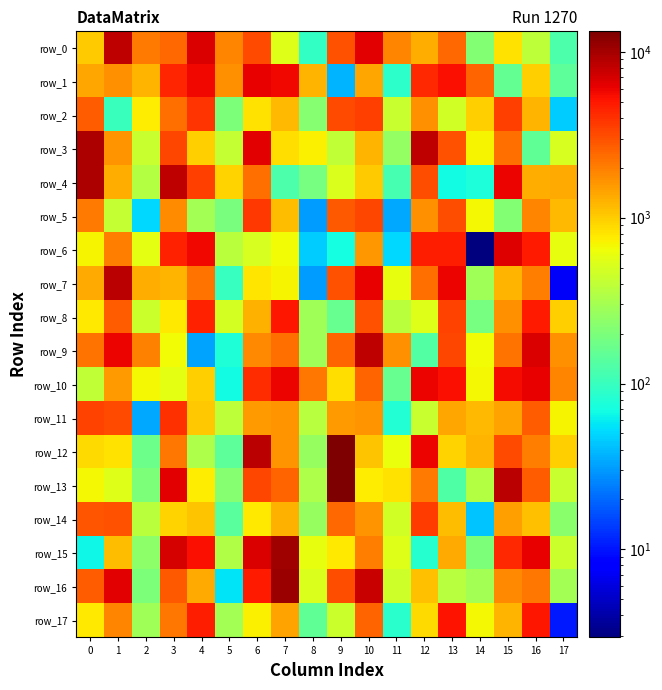

At which label is row_11 closest to 2002?

10